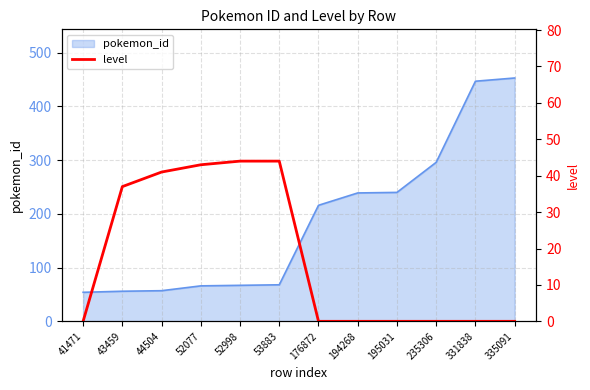

Reading left to right, what are all the values shown in this chart?

41471=0	43459=37	44504=41	52077=43	52998=44	53883=44	176872=0	194268=0	195031=0	235306=0	331838=0	335091=0